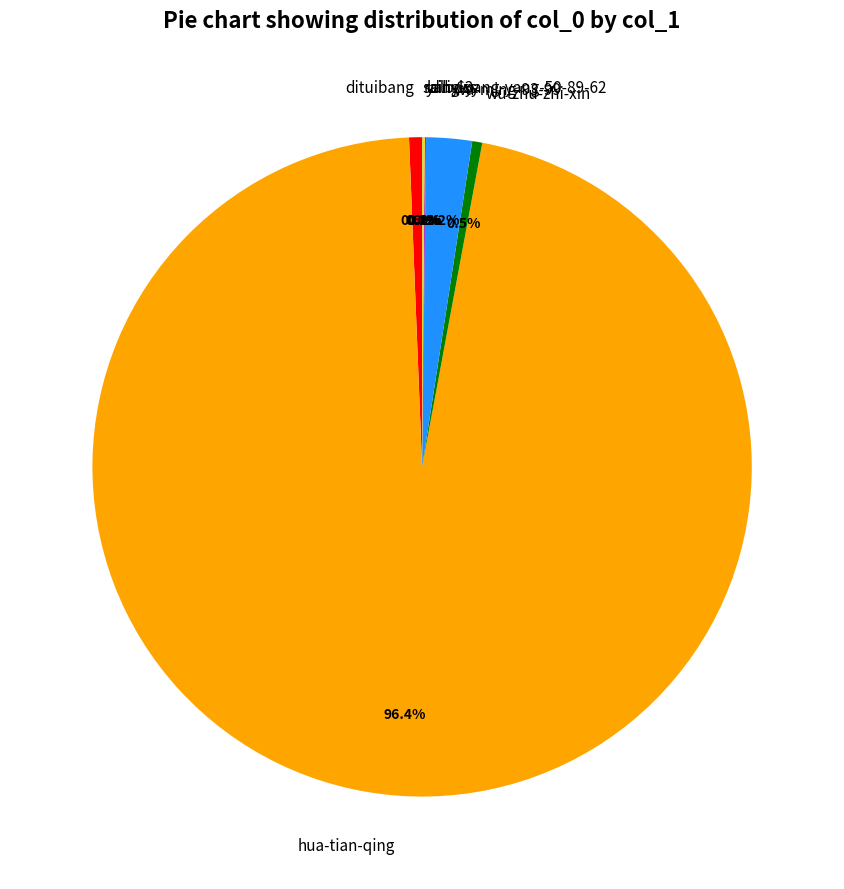

Which slice is the largest?

hua-tian-qing